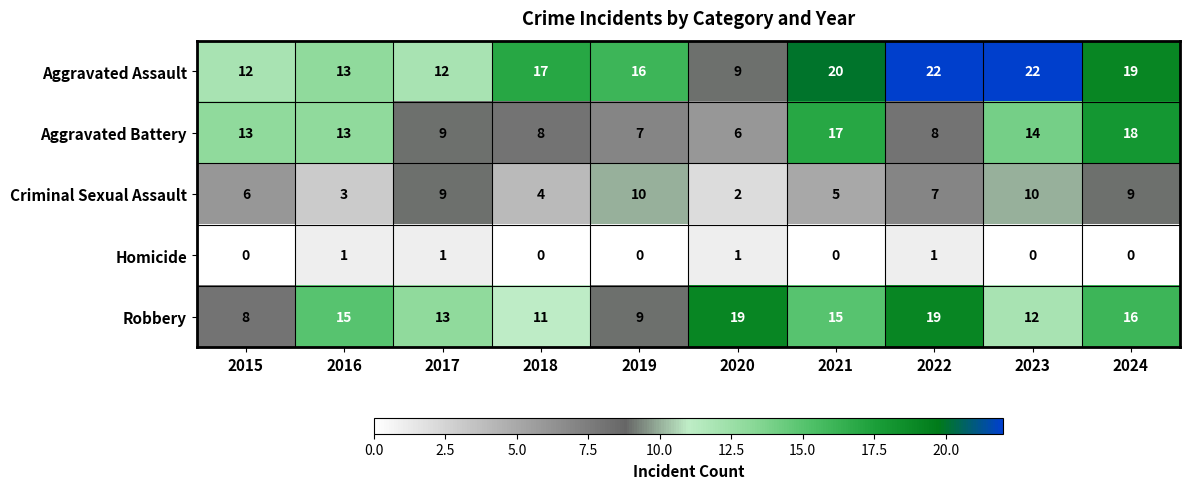

How many data points does each series have?

10